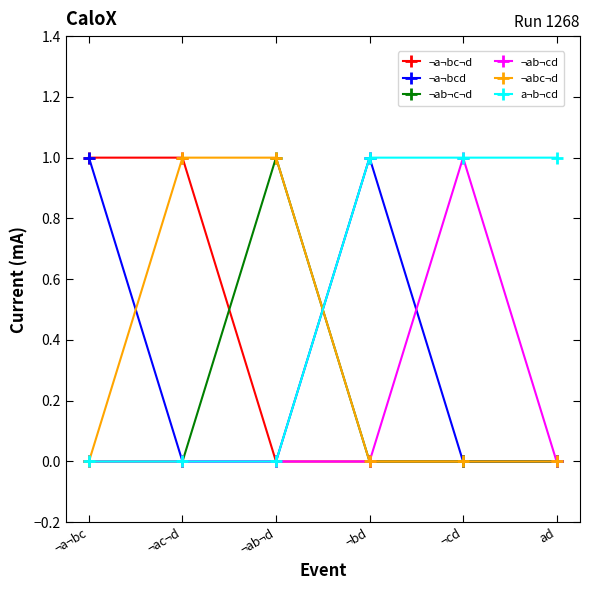

What is the sum of the ¬a¬bcd values at ¬cd and ¬bd?

1